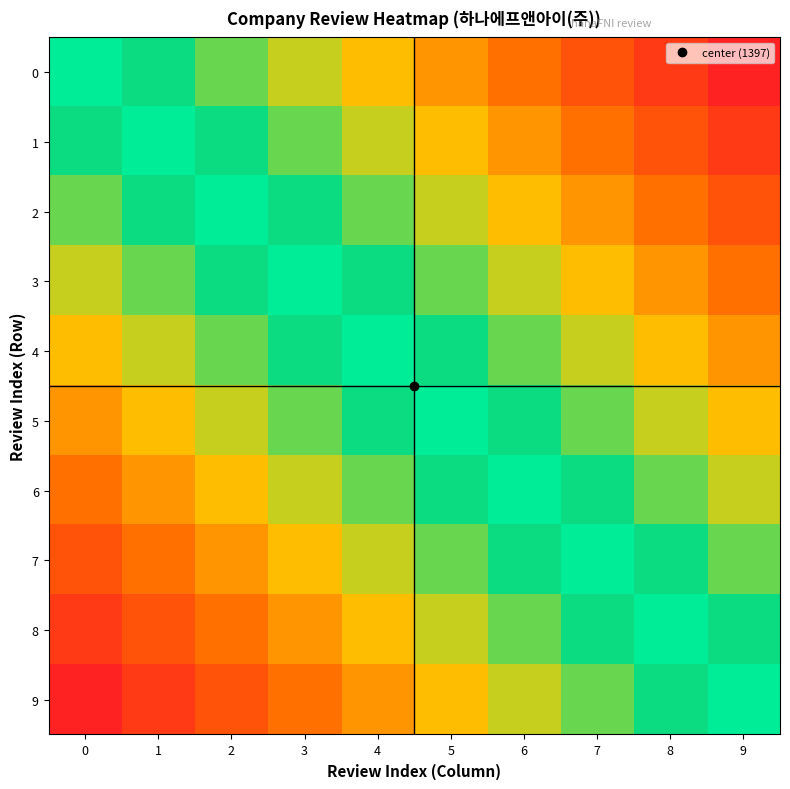

At which category is the sum across all series the highest?

9